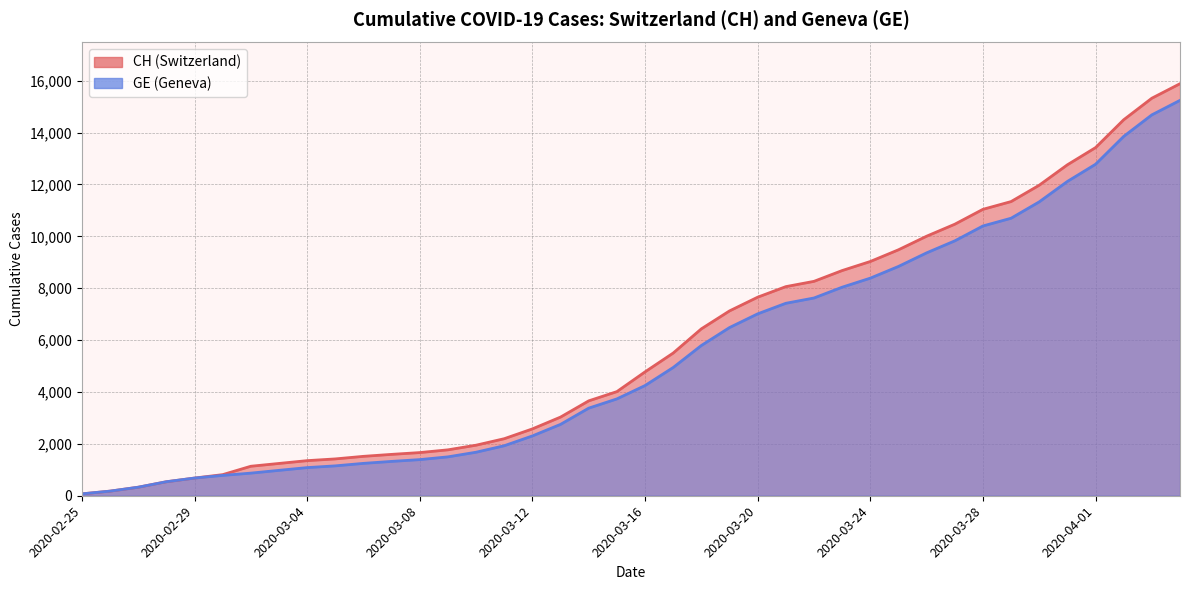

How many categories are shown in the chart?

40